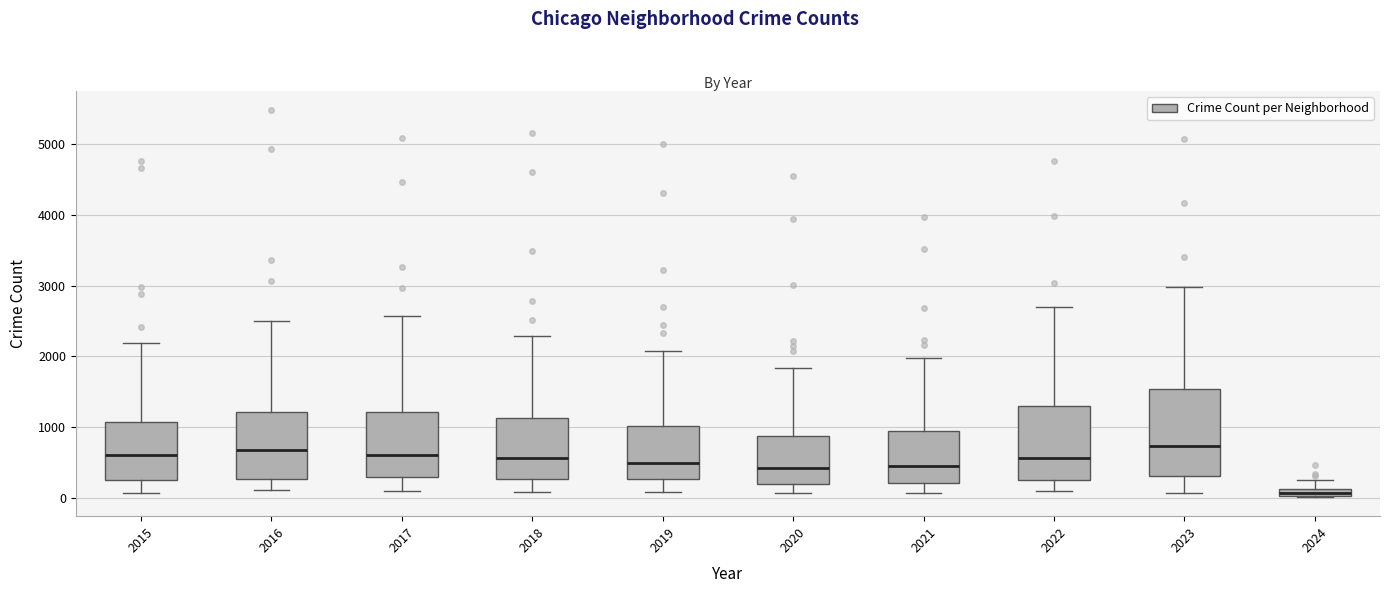

Which box has the lowest median line?

2024